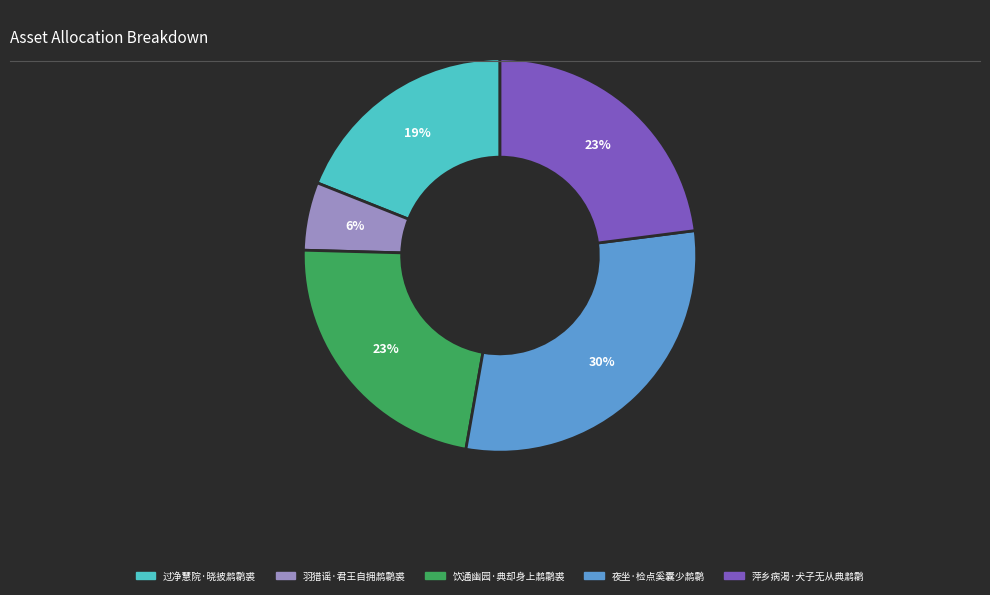

To the nearest percent, what portion does 萍乡病渴·犬子无从典鹔鹴 represent?

23%